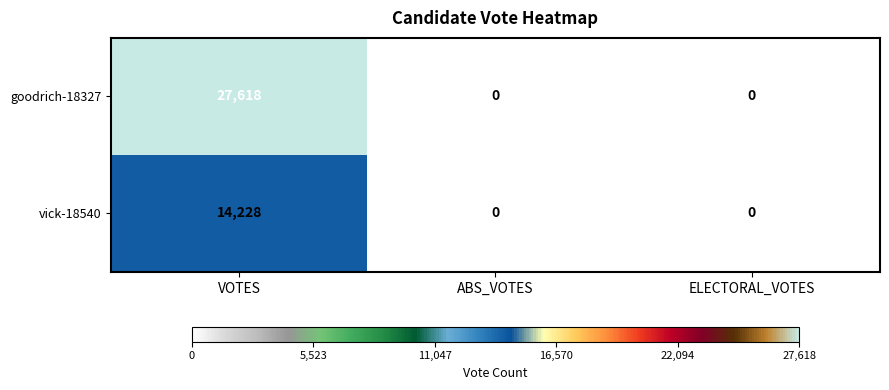

Count the goodrich-18327 values in the range 0 to 27618.

3